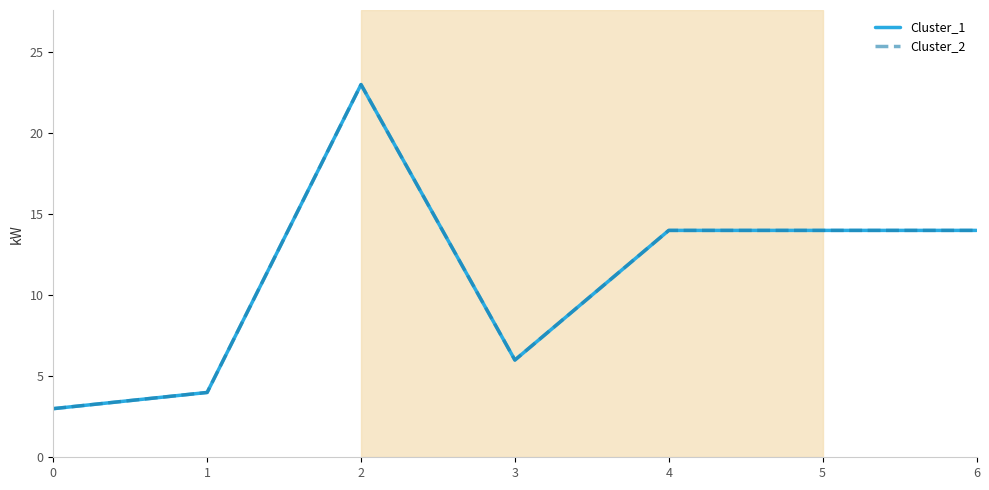

At which category does Cluster_2 reach its first local valley?

3